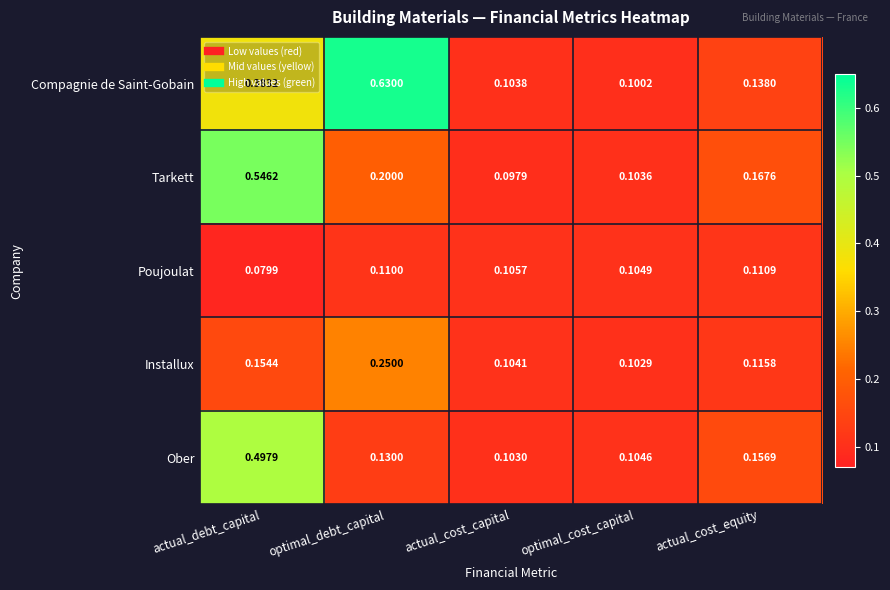

What is the total value across all series at actual_debt_capital?

1.7